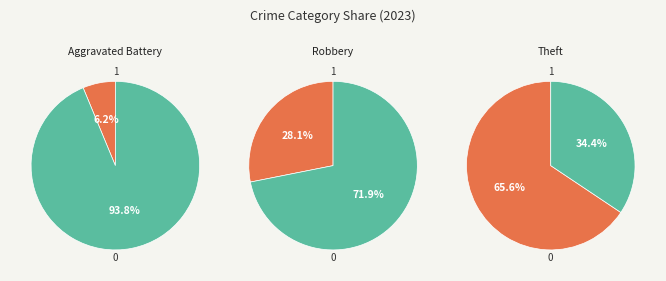

To the nearest percent, what portion does Robbery represent?

28%